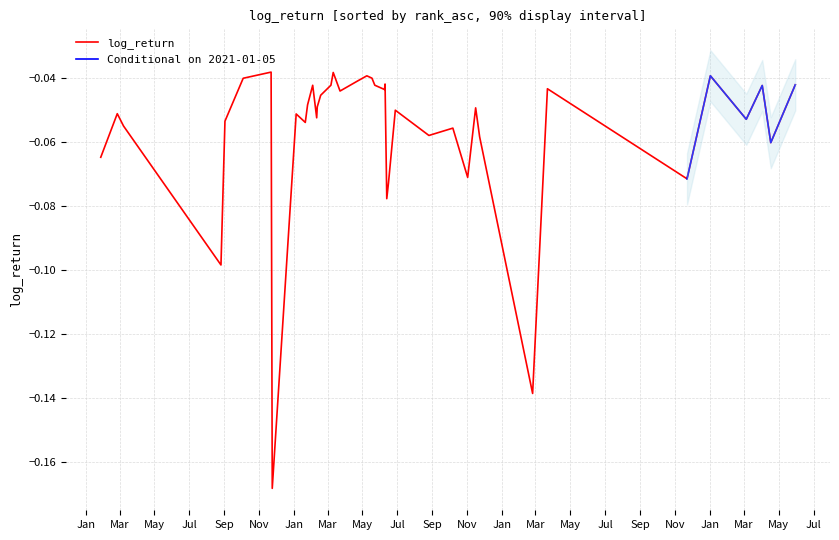

Does the chart have visible grid lines?

Yes